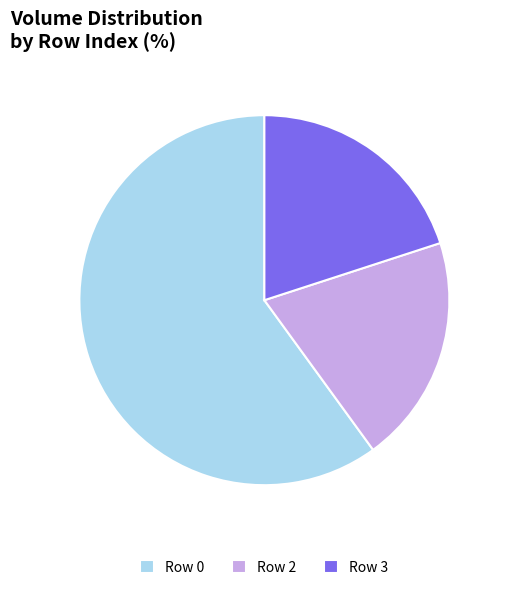

Which category accounts for the majority?

Row 0